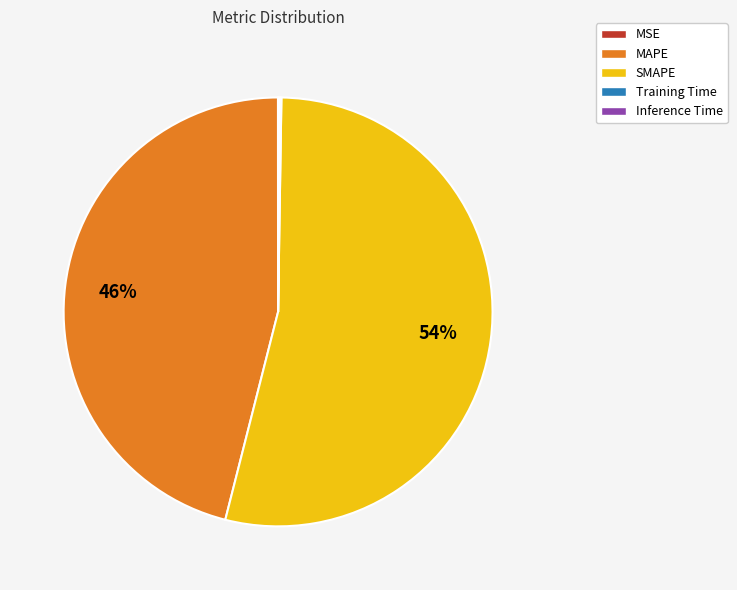

Which slice represents more than half of the pie?

SMAPE